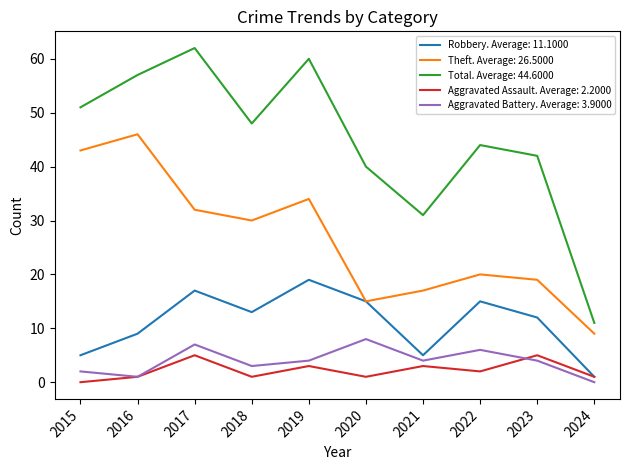

What is the total value across all series at 2023?

82